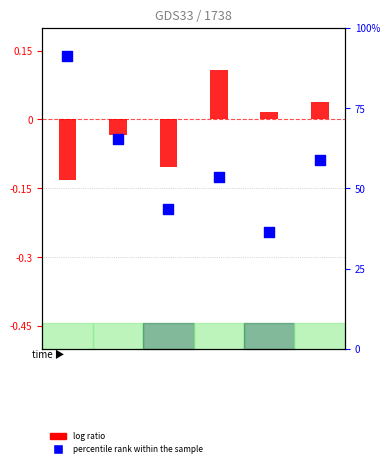

What are all the series names shown in the legend?

log ratio, percentile rank within the sample